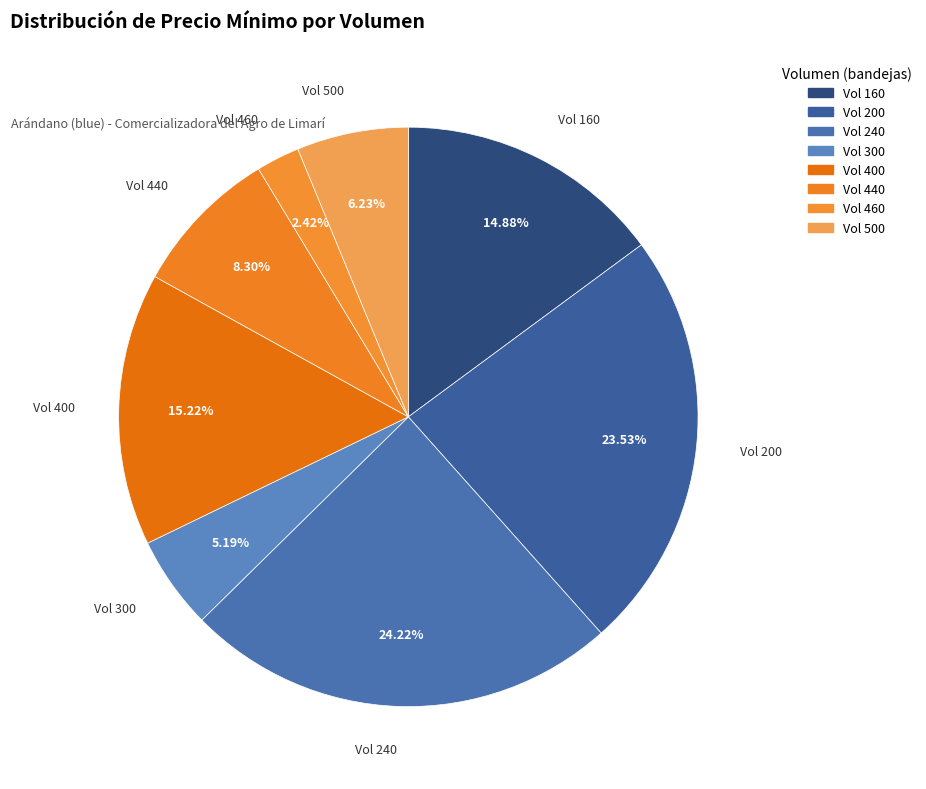

Between Vol 300 and Vol 440, which is larger?

Vol 440